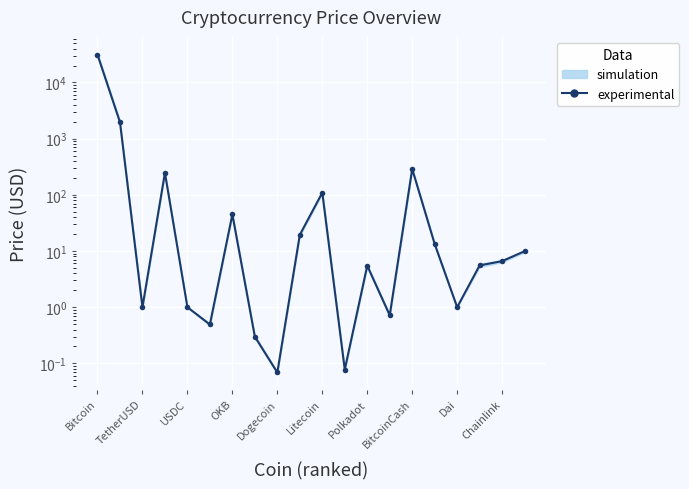

What is the maximum value shown in the chart?

31247.2